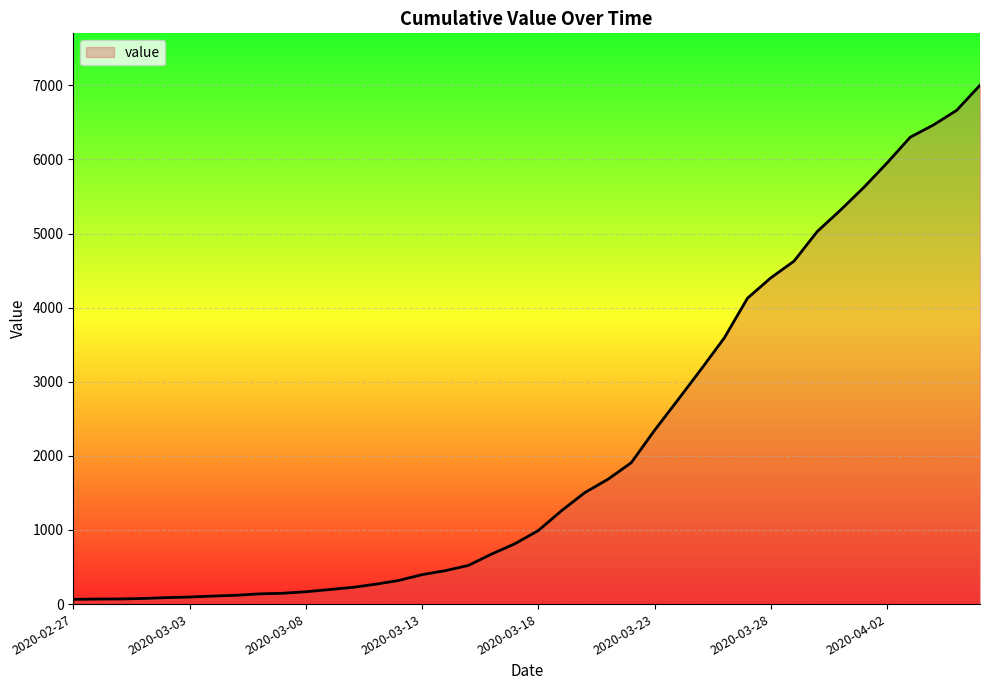

What is the difference between the maximum and minimum values?

6938